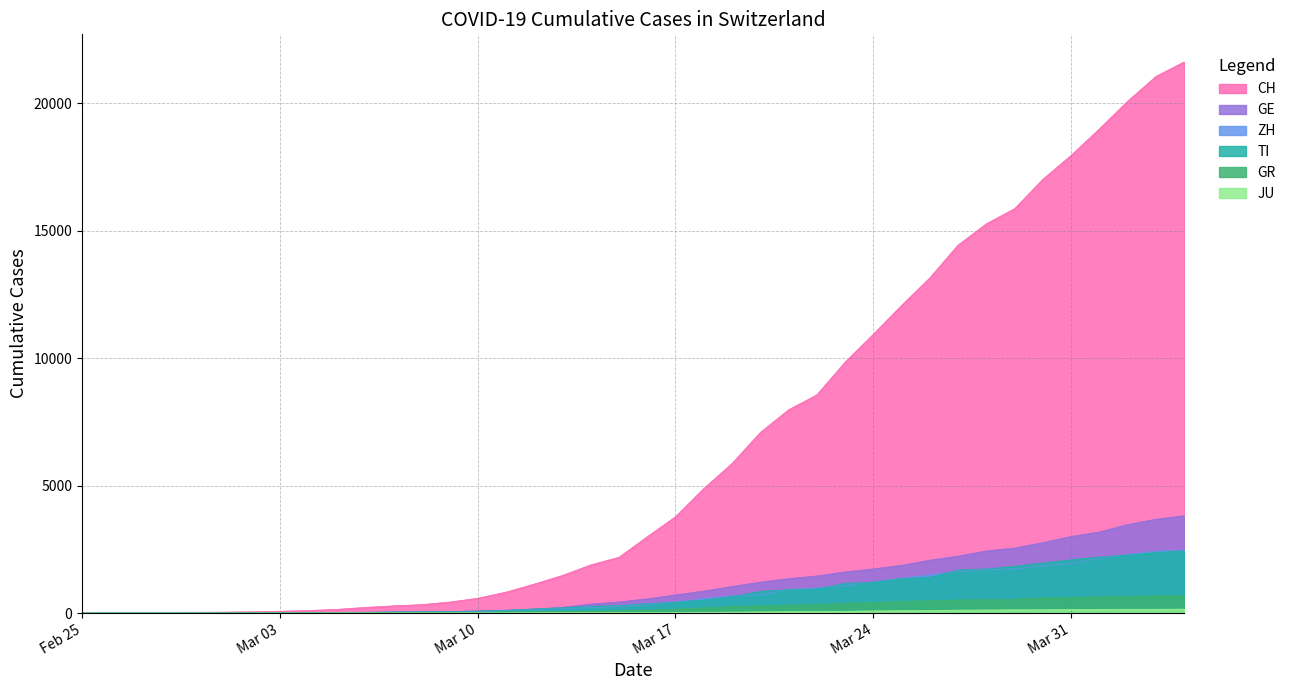

How many intersections are there between TI and ZH?

11